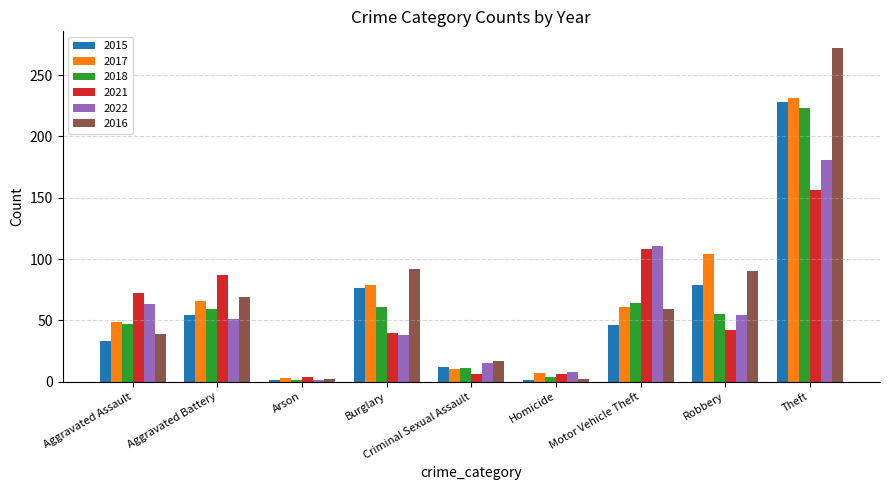

Rank the series by their maximum value, from lowest to highest.

2021, 2022, 2018, 2015, 2017, 2016